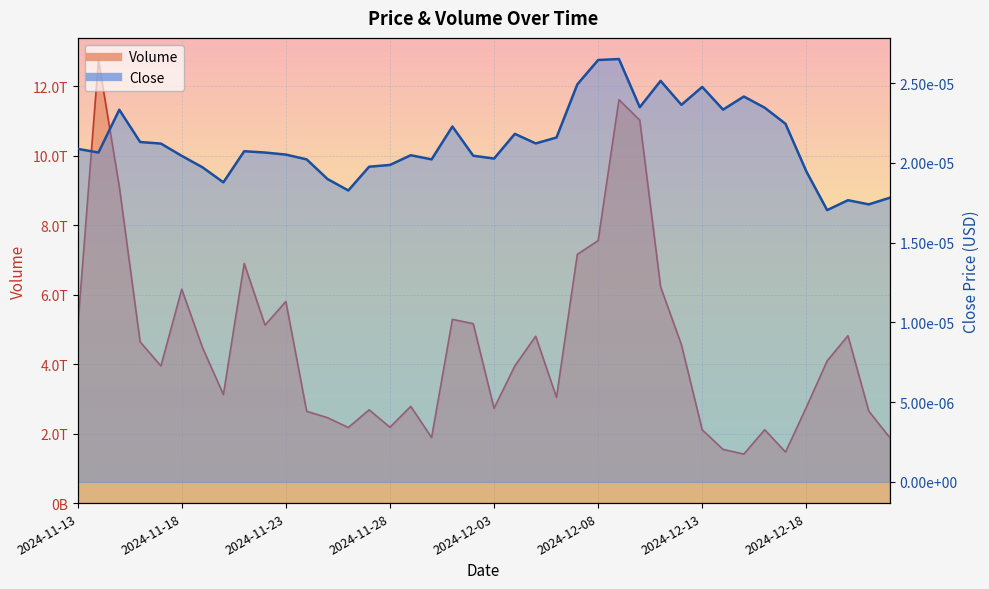

Which label corresponds to the largest value in the chart?

2024-11-14